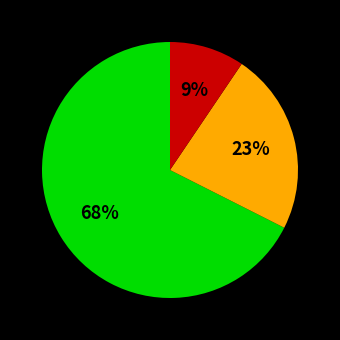

How many slices are in this pie chart?

3